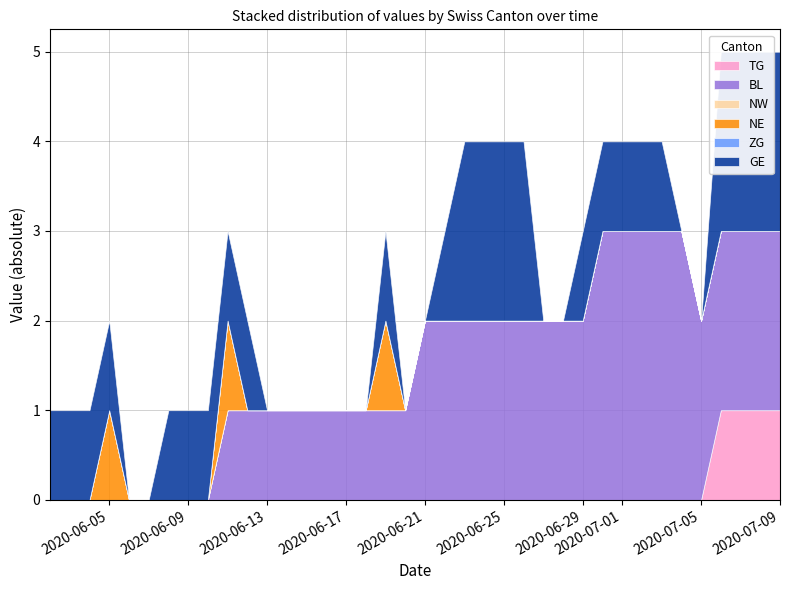

True or false: NW and TG intersect in this chart.

False